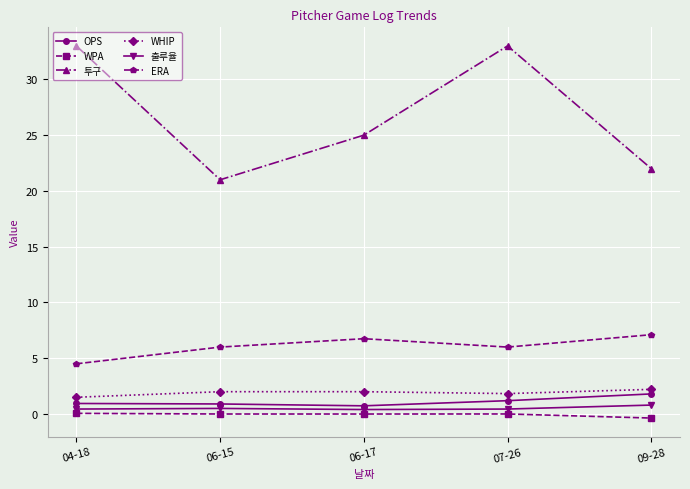

What position from the right is 06-15?

4